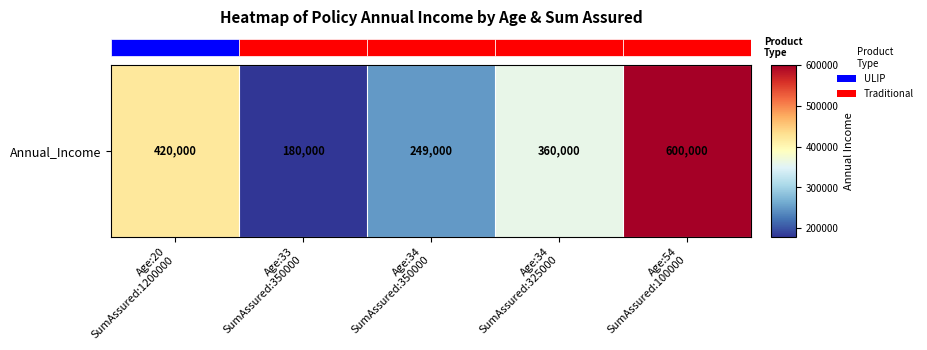

Reading left to right, extract all data points from this chart.

420000	180000	249000	360000	600000